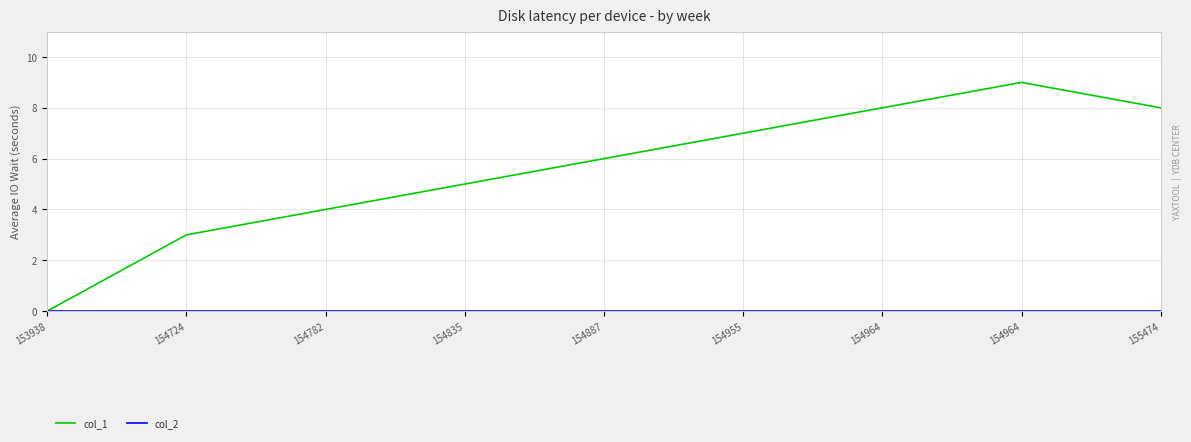

Does the chart display data point markers on the line(s)?

No